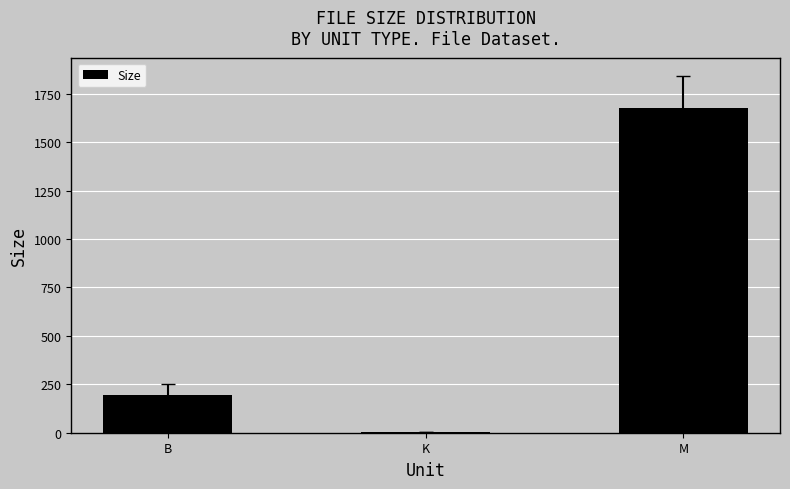

How many distinct data groups are displayed?

1